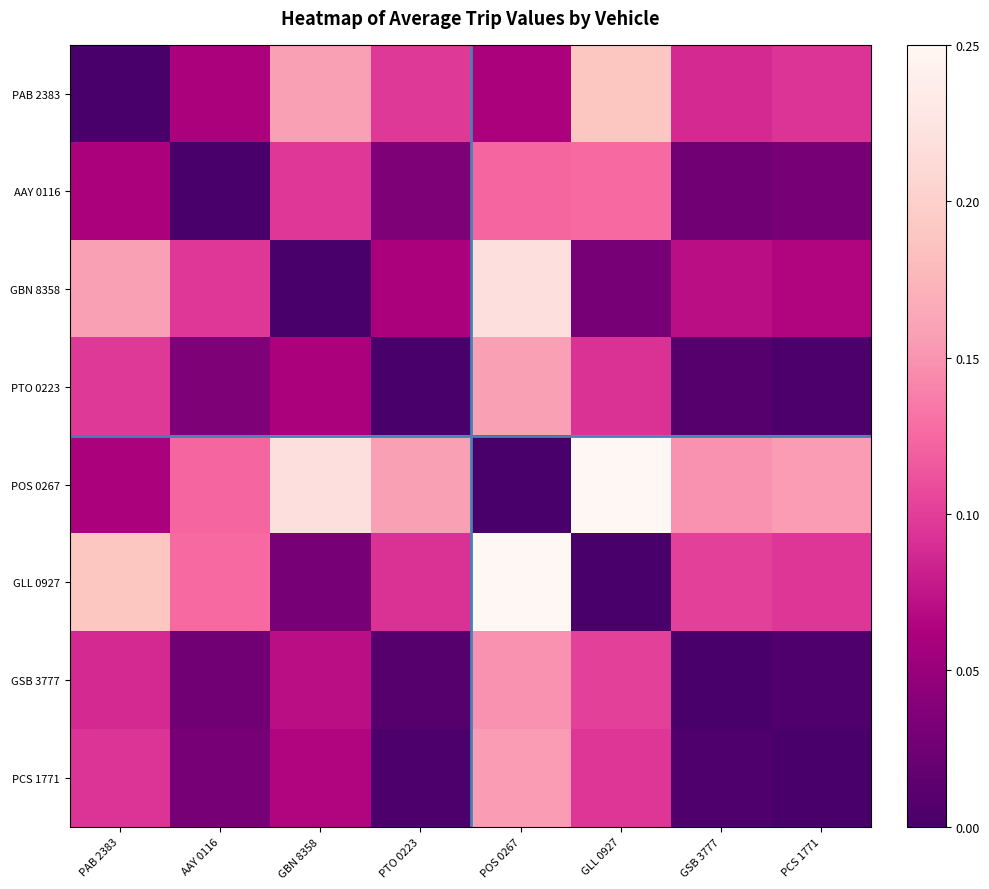

Reading left to right, list all the values displayed in this chart.

PAB 2383: PAB 2383=0.0	AAY 0116=0.1	GBN 8358=0.2	PTO 0223=0.1	POS 0267=0.1	GLL 0927=0.2	GSB 3777=0.1	PCS 1771=0.1
AAY 0116: PAB 2383=0.1	AAY 0116=0.0	GBN 8358=0.1	PTO 0223=0.0	POS 0267=0.1	GLL 0927=0.1	GSB 3777=0.0	PCS 1771=0.0
GBN 8358: PAB 2383=0.2	AAY 0116=0.1	GBN 8358=0.0	PTO 0223=0.1	POS 0267=0.2	GLL 0927=0.0	GSB 3777=0.1	PCS 1771=0.1
PTO 0223: PAB 2383=0.1	AAY 0116=0.0	GBN 8358=0.1	PTO 0223=0.0	POS 0267=0.2	GLL 0927=0.1	GSB 3777=0.0	PCS 1771=0.0
POS 0267: PAB 2383=0.1	AAY 0116=0.1	GBN 8358=0.2	PTO 0223=0.2	POS 0267=0.0	GLL 0927=0.2	GSB 3777=0.1	PCS 1771=0.2
GLL 0927: PAB 2383=0.2	AAY 0116=0.1	GBN 8358=0.0	PTO 0223=0.1	POS 0267=0.2	GLL 0927=0.0	GSB 3777=0.1	PCS 1771=0.1
GSB 3777: PAB 2383=0.1	AAY 0116=0.0	GBN 8358=0.1	PTO 0223=0.0	POS 0267=0.1	GLL 0927=0.1	GSB 3777=0.0	PCS 1771=0.0
PCS 1771: PAB 2383=0.1	AAY 0116=0.0	GBN 8358=0.1	PTO 0223=0.0	POS 0267=0.2	GLL 0927=0.1	GSB 3777=0.0	PCS 1771=0.0